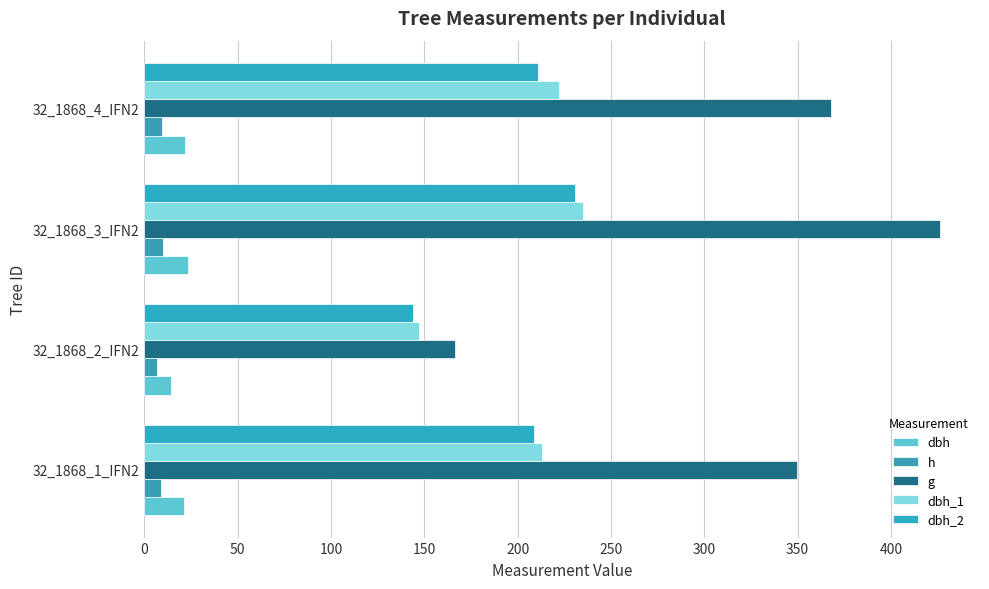

Which series has the largest total across all categories?

g